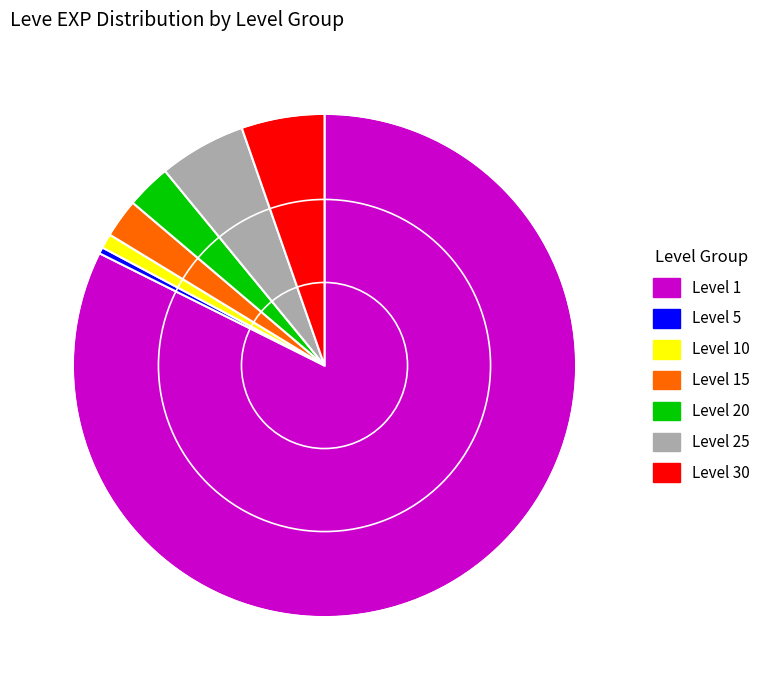

Is there any slice that represents more than half of the pie?

Yes